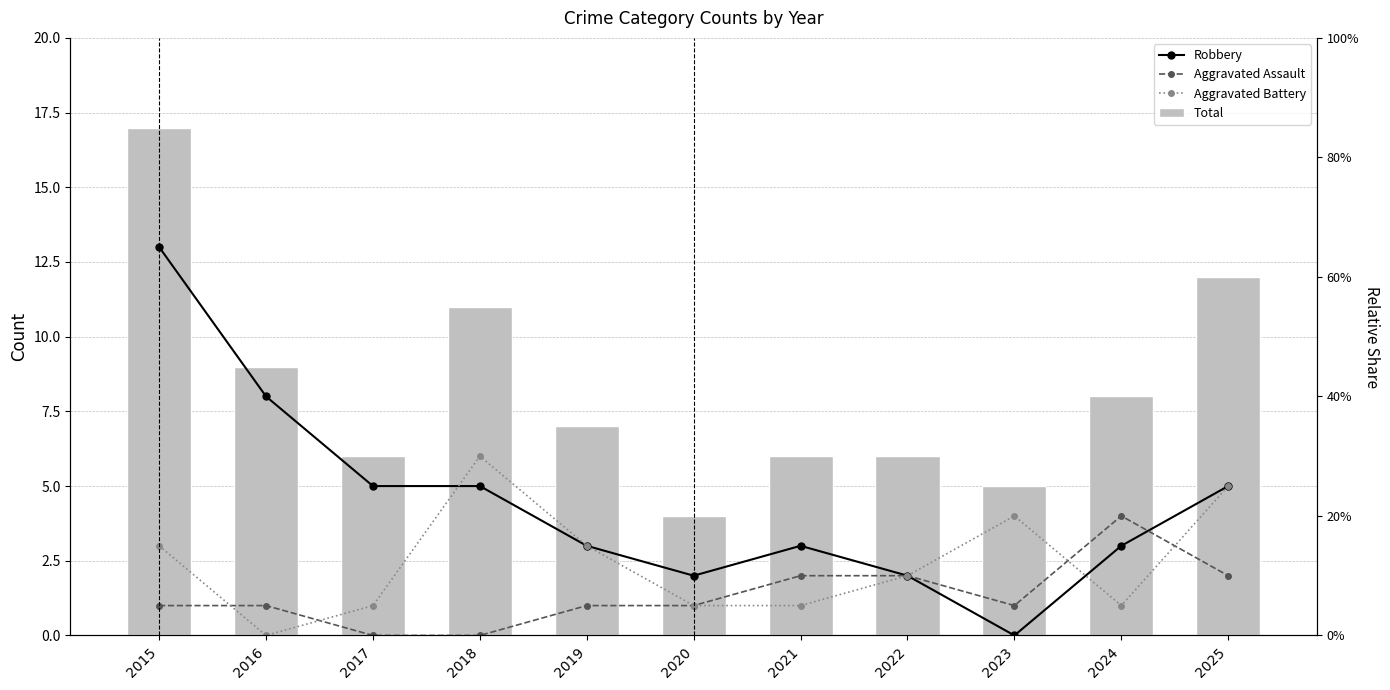

Reading left to right, what are all the values shown in this chart?

Robbery: 2015=13	2016=8	2017=5	2018=5	2019=3	2020=2	2021=3	2022=2	2023=0	2024=3	2025=5
Aggravated Assault: 2015=1	2016=1	2017=0	2018=0	2019=1	2020=1	2021=2	2022=2	2023=1	2024=4	2025=2
Aggravated Battery: 2015=3	2016=0	2017=1	2018=6	2019=3	2020=1	2021=1	2022=2	2023=4	2024=1	2025=5
Total: 2015=17	2016=9	2017=6	2018=11	2019=7	2020=4	2021=6	2022=6	2023=5	2024=8	2025=12